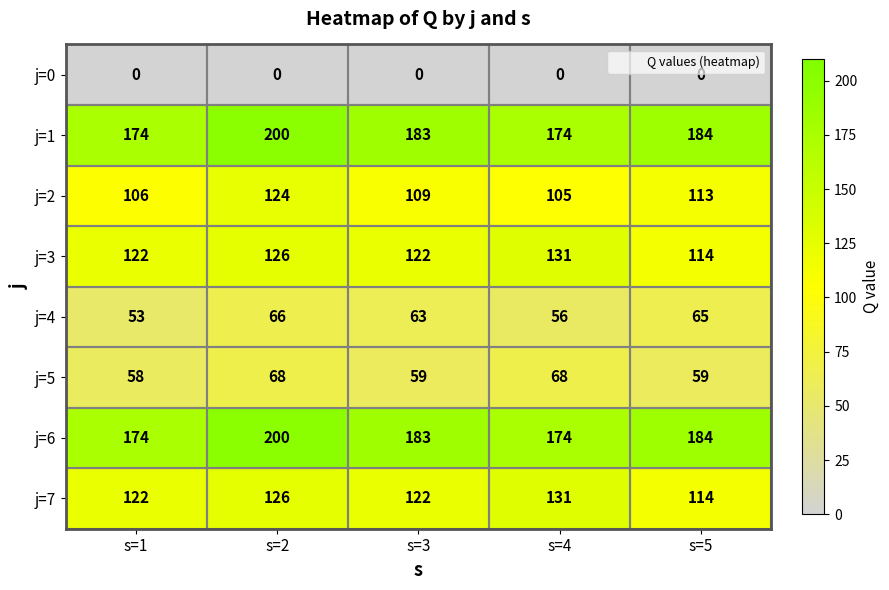

What is the maximum value shown in the chart?

200